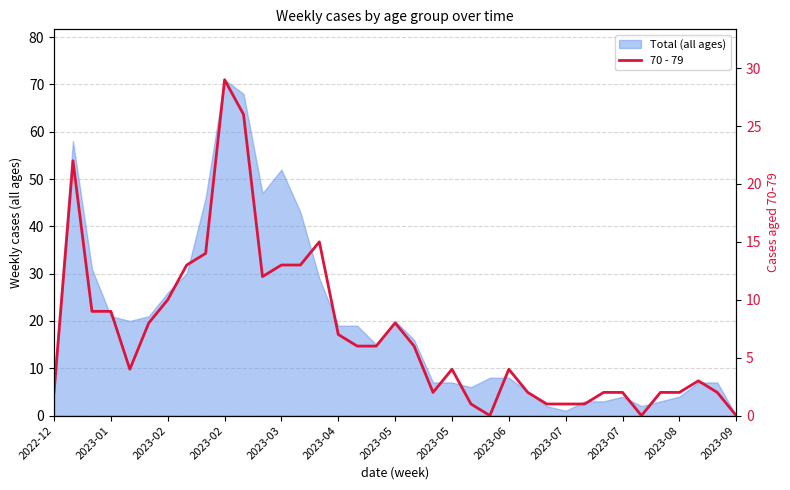

The value at 14 is 27. True or false?

False